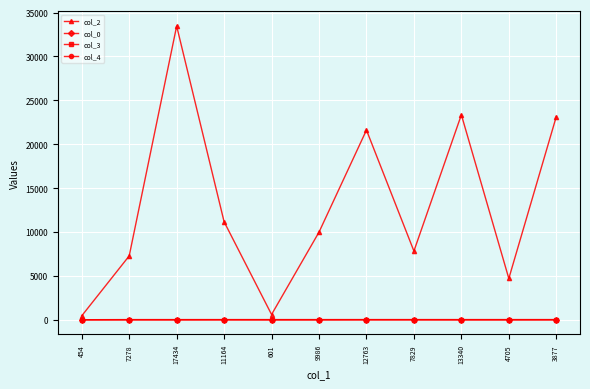

Between 454 and 3877, which series saw the biggest shift?

col_2